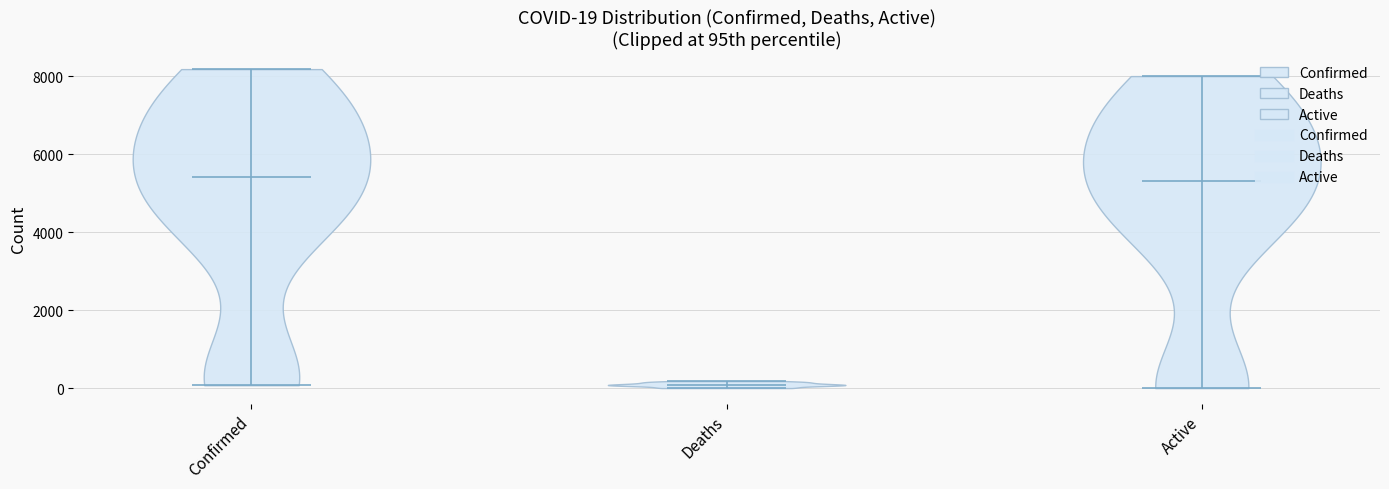

Which violin has the lowest median line?

Deaths